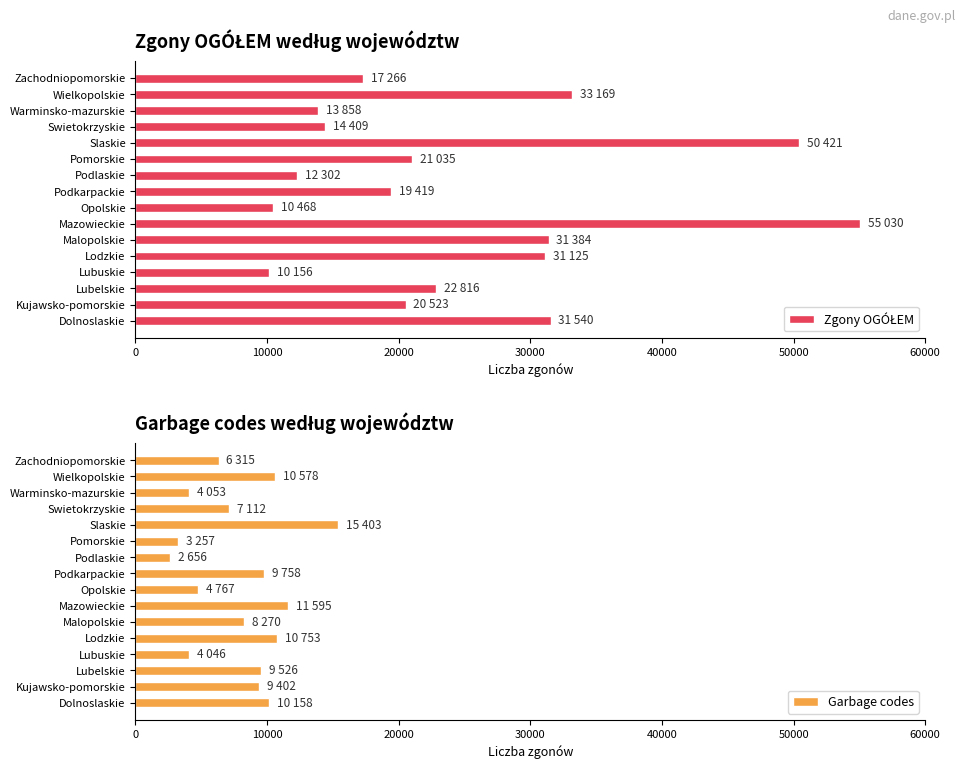

Is it true that Garbage codes equals 4767 at Opolskie?

True